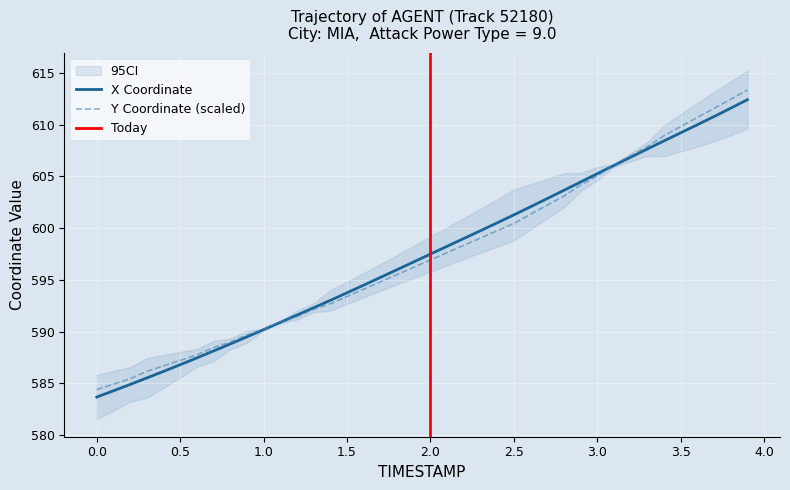

Rank the series at 1.2 from highest to lowest value.

X, Y